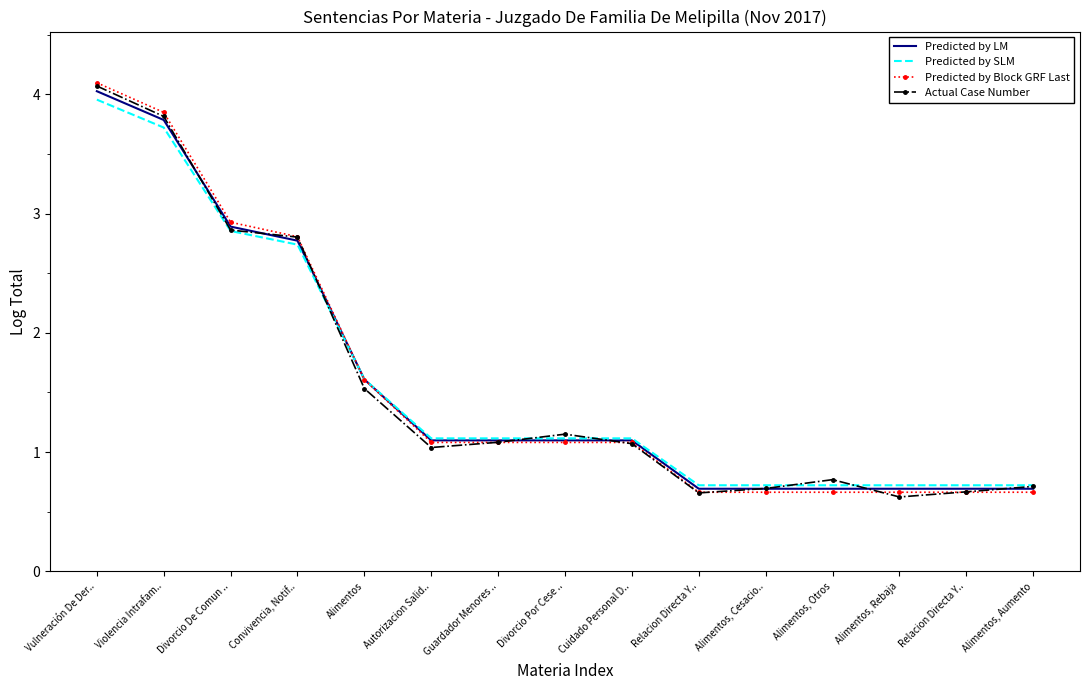

How many times do Predicted by Block GRF Last and Predicted by LM cross each other?

1